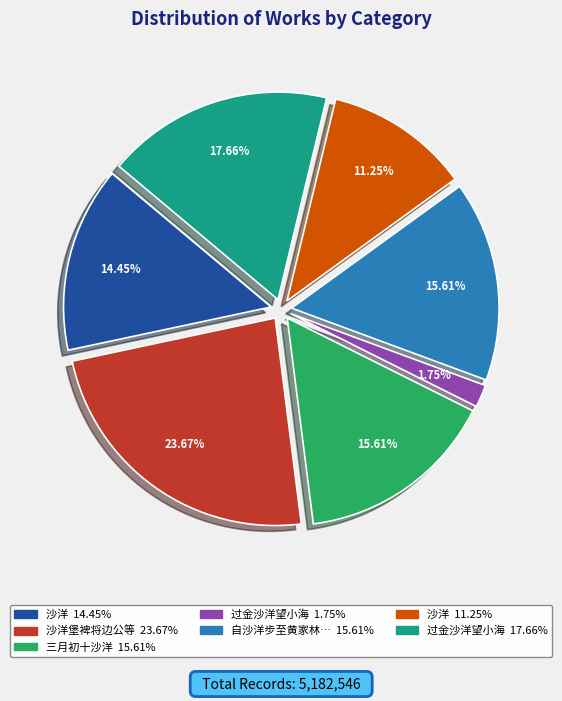

Is there any slice that represents more than half of the pie?

No